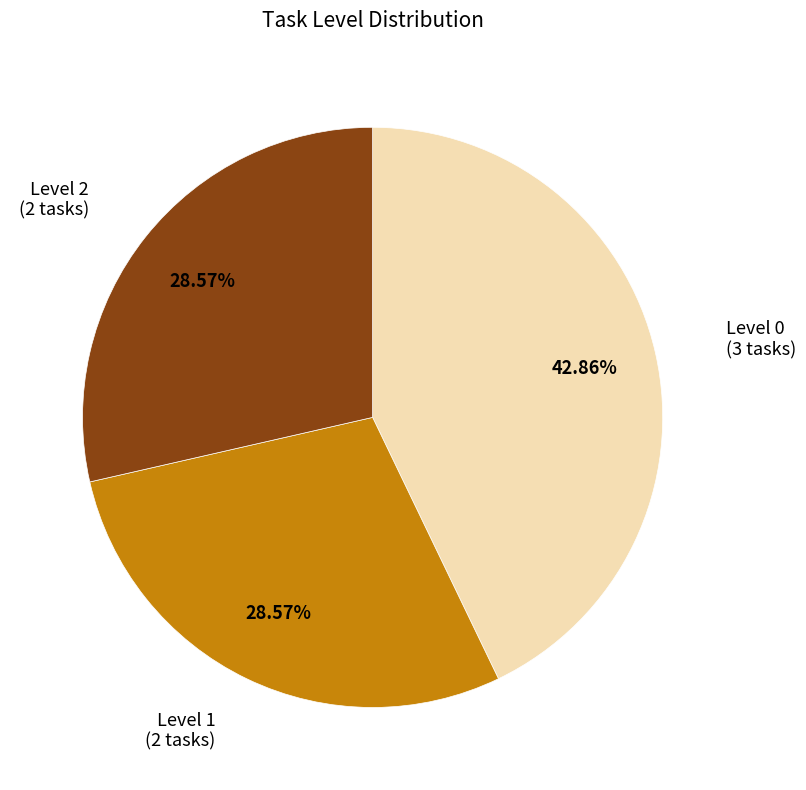

Does any single category account for the majority?

No